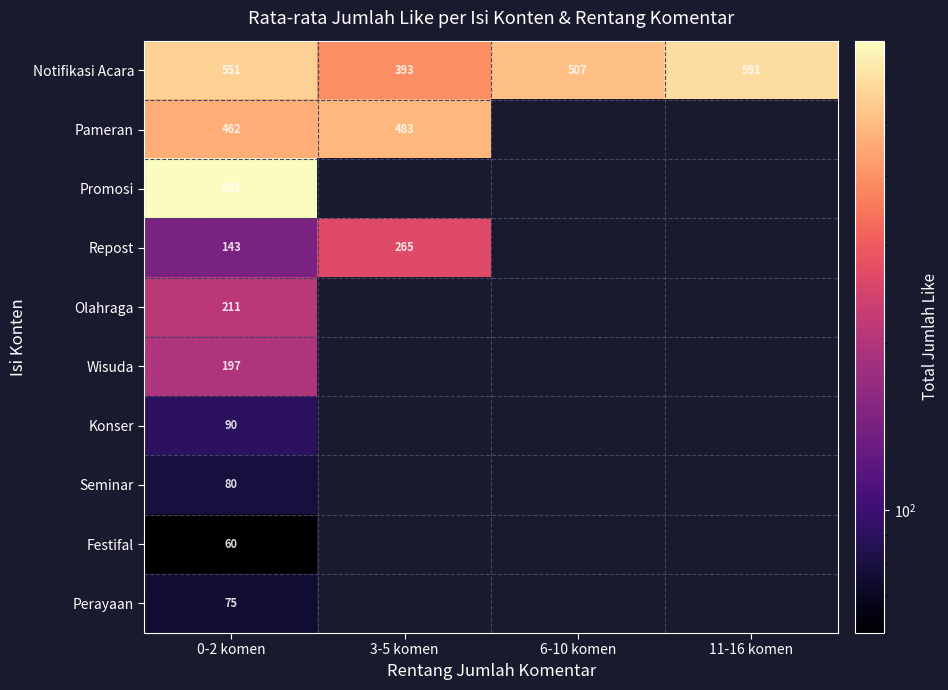

The Perayaan series shows 75 at 0-2 komen. True or false?

True